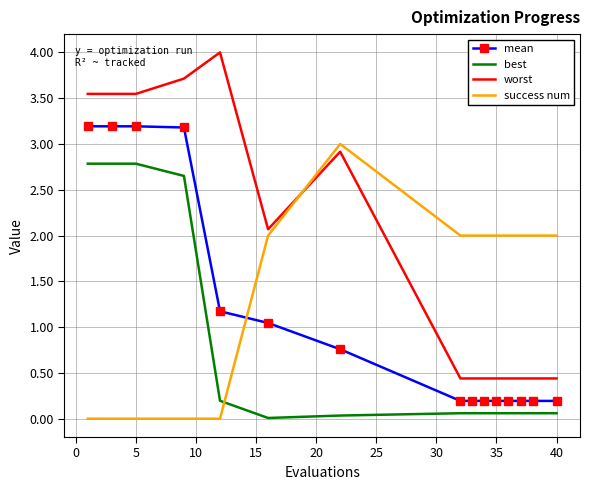

Which series has the largest range (max minus min)?

worst